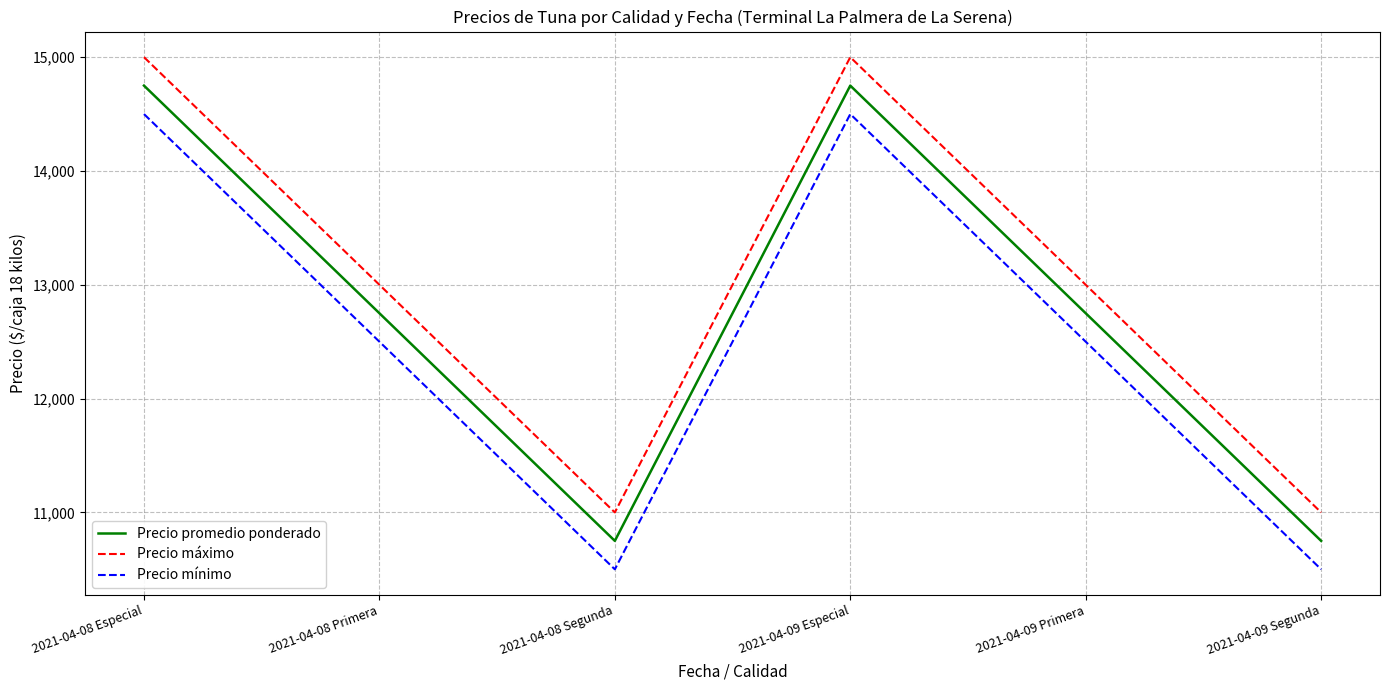

Reading left to right, list all the values displayed in this chart.

Precio promedio ponderado: 2021-04-08 Especial=14750	2021-04-08 Primera=12750	2021-04-08 Segunda=10750	2021-04-09 Especial=14750	2021-04-09 Primera=12750	2021-04-09 Segunda=10750
Precio máximo: 2021-04-08 Especial=15000	2021-04-08 Primera=13000	2021-04-08 Segunda=11000	2021-04-09 Especial=15000	2021-04-09 Primera=13000	2021-04-09 Segunda=11000
Precio mínimo: 2021-04-08 Especial=14500	2021-04-08 Primera=12500	2021-04-08 Segunda=10500	2021-04-09 Especial=14500	2021-04-09 Primera=12500	2021-04-09 Segunda=10500